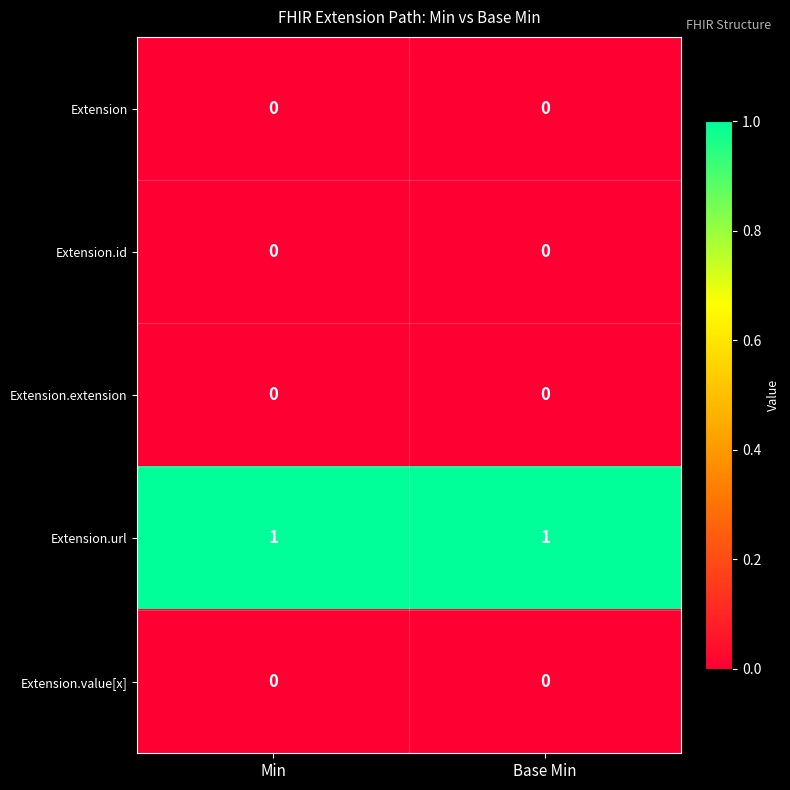

Is the value of Extension.url at Base Min greater than the value of Extension.extension at Min?

Yes